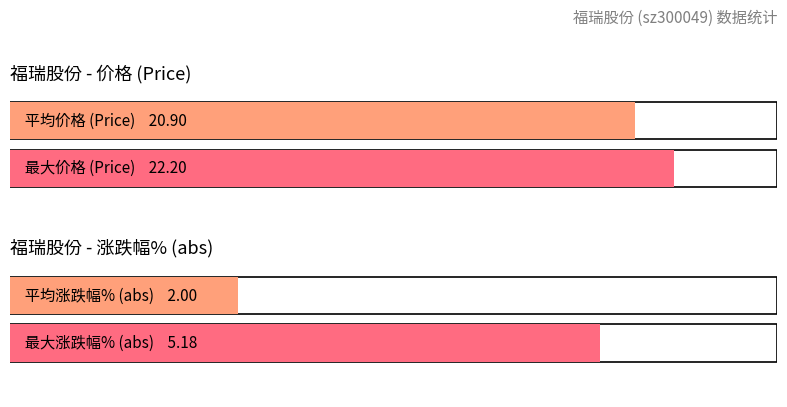

List the series in order of their overall mean, lowest first.

涨跌幅%, 价格